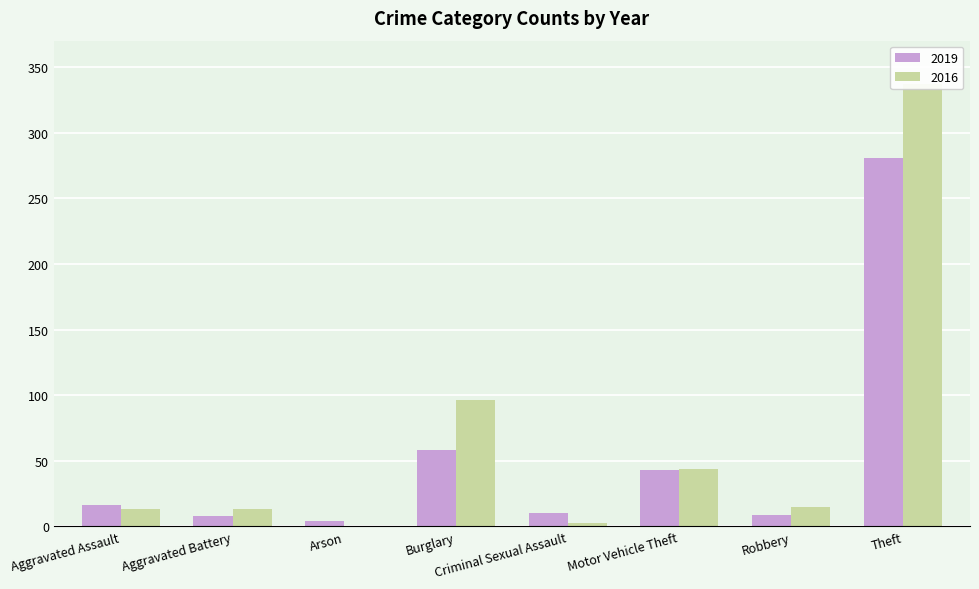

What is the value of the 2019 bar at the 5th from the left?

10